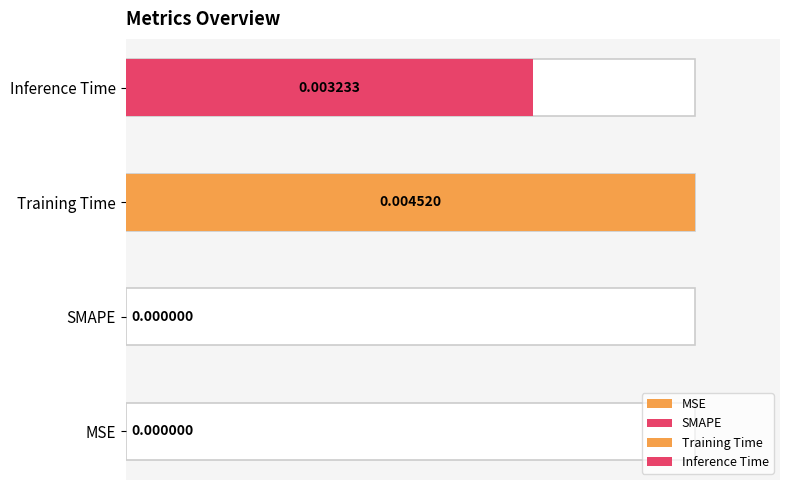

Where is the data nearest to the value 0?

MSE